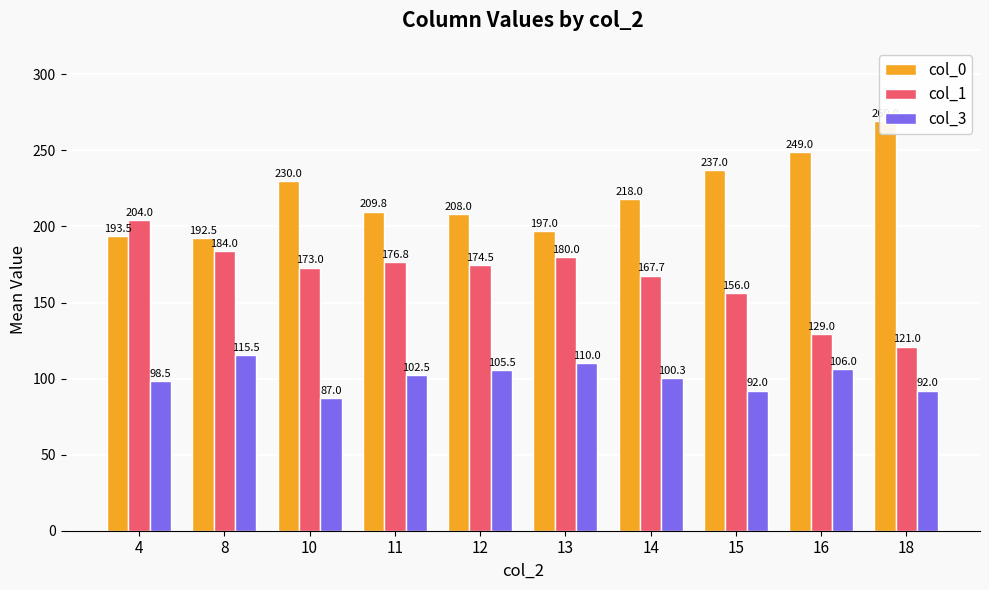

Where is col_1 nearest to the value 162?

14